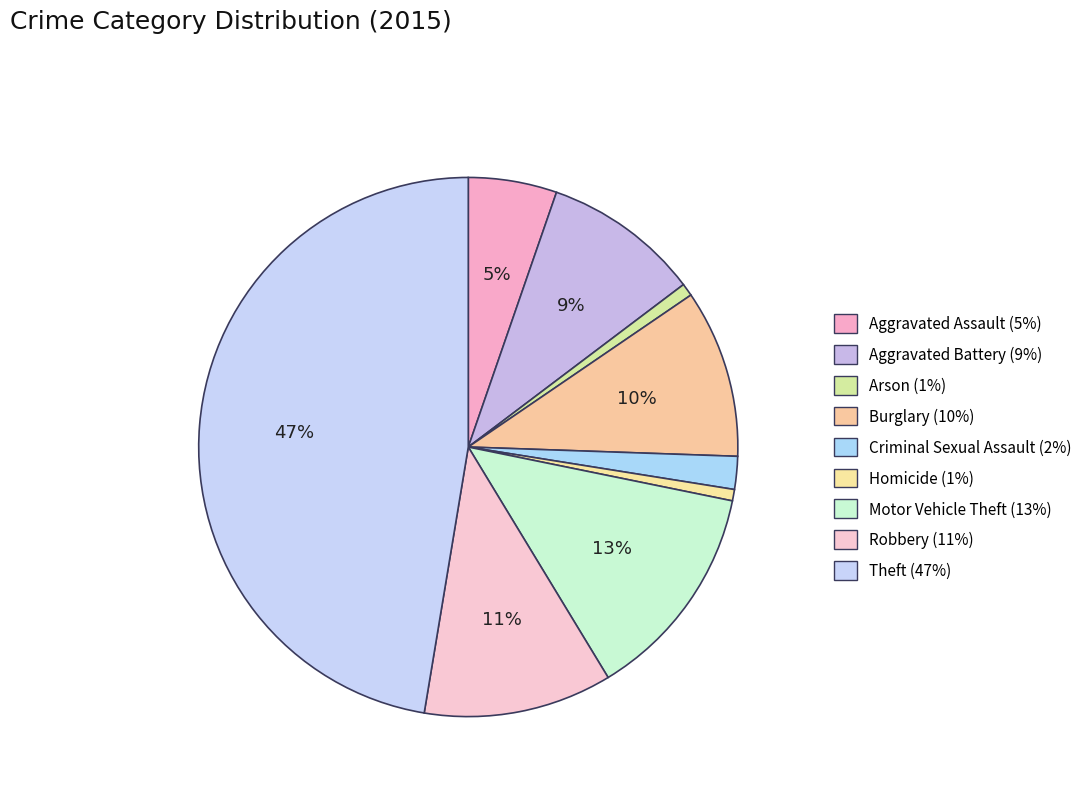

Does any single category account for the majority?

No